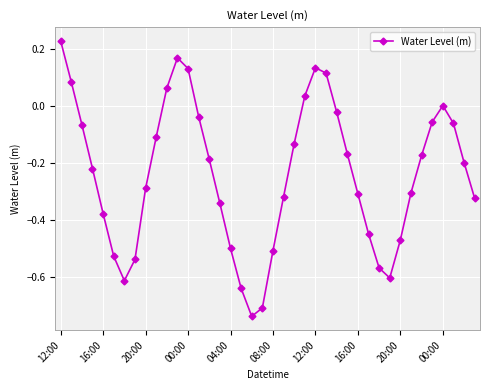

What is the difference between the maximum and minimum values?

1.0